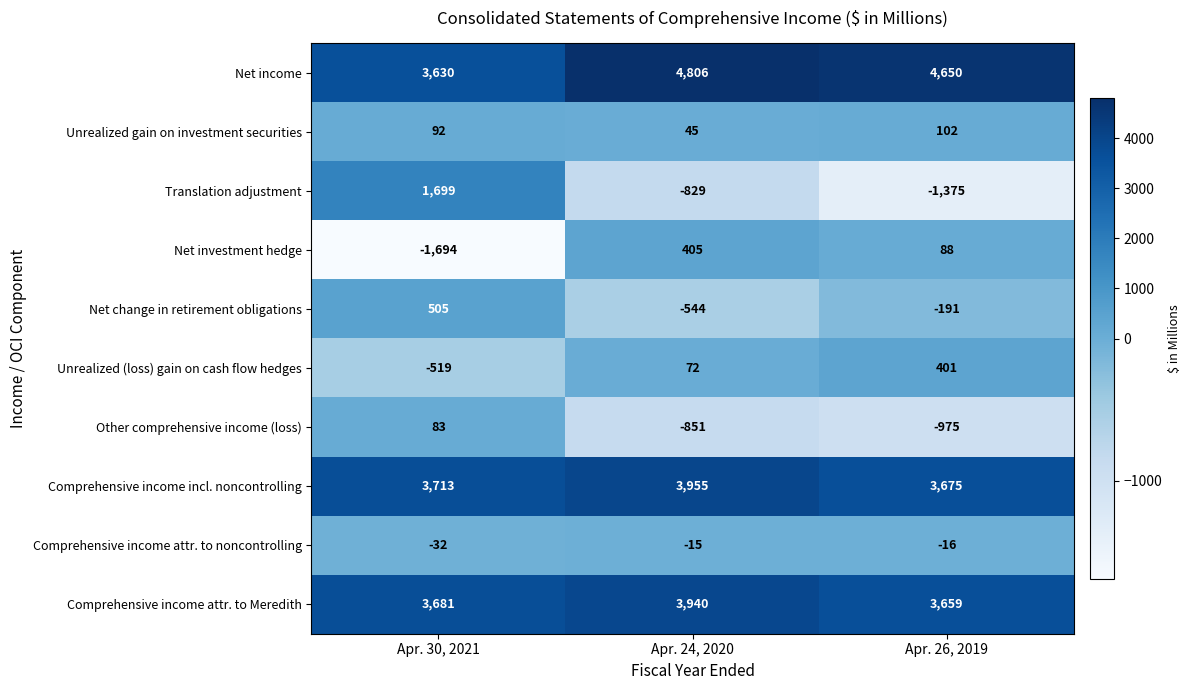

What is the difference between the highest and lowest values at Apr. 30, 2021?

5407